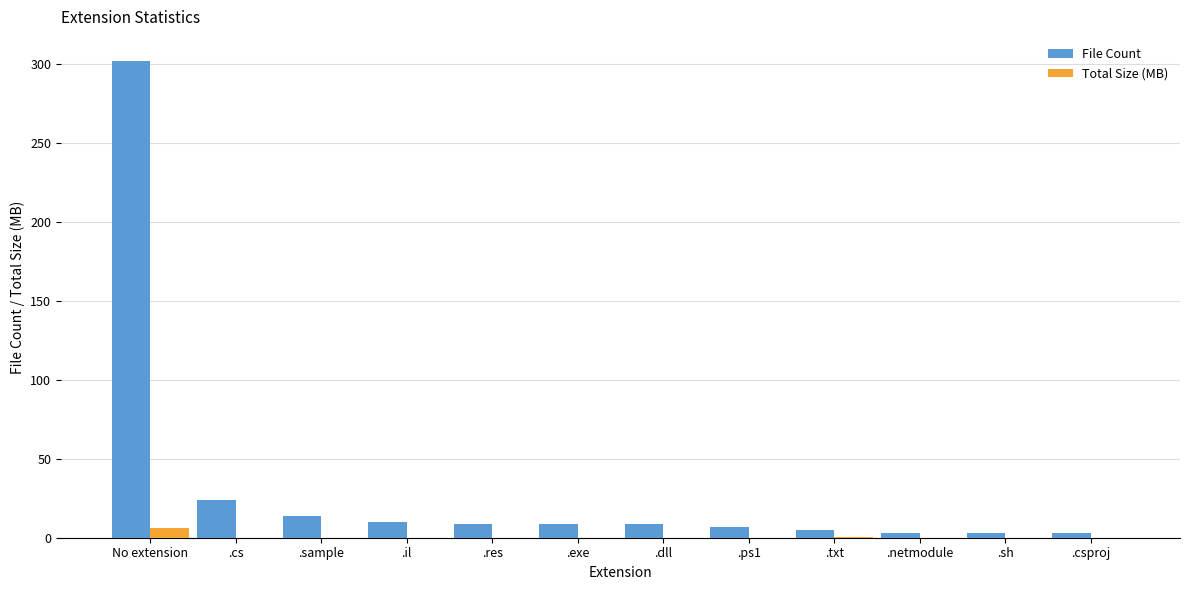

Is the value of Total Size (MB) at .res greater than the value of File Count at No extension?

No